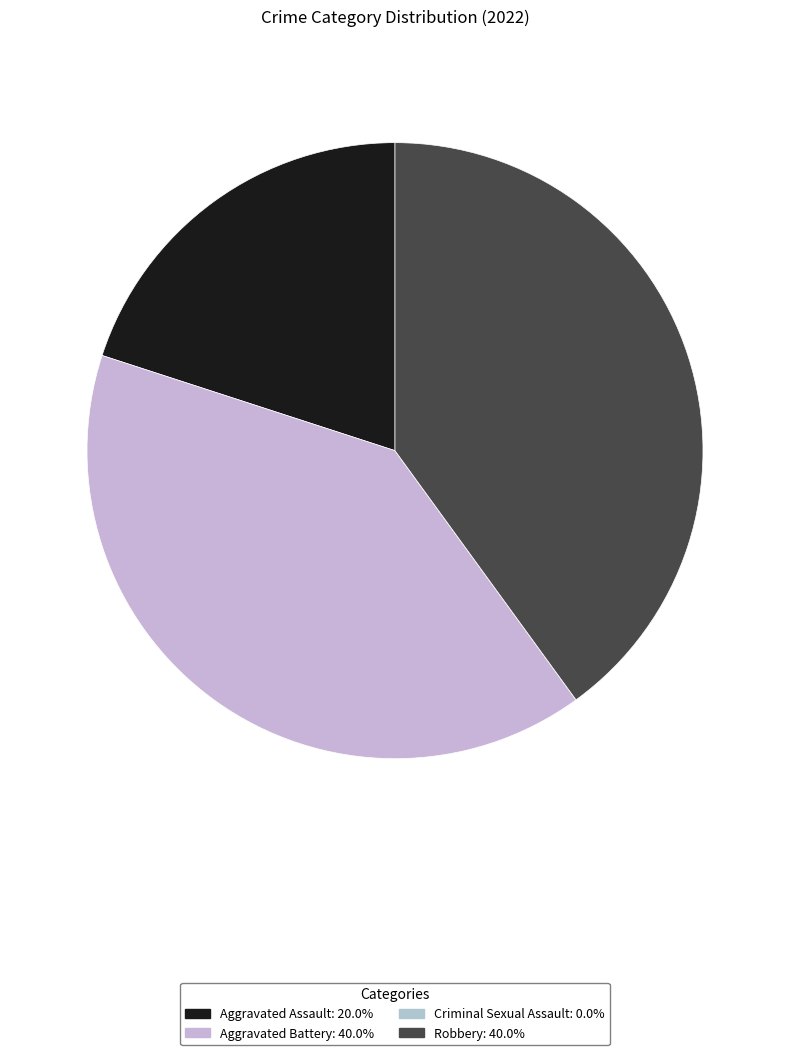

What is the smallest slice in the pie chart?

Criminal Sexual Assault